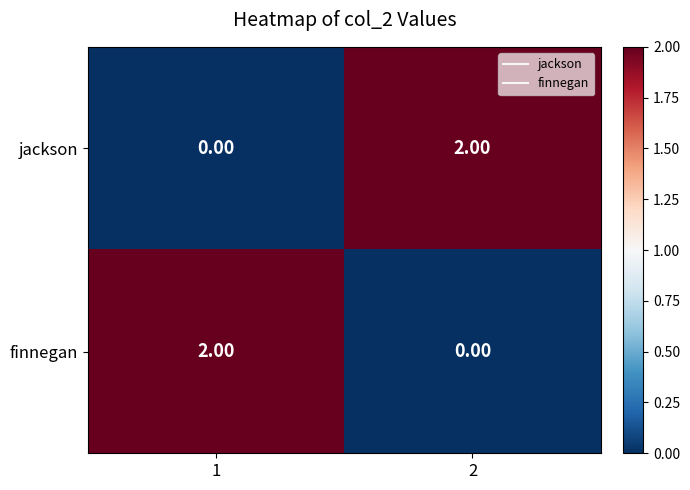

List the labels in order of finnegan value, smallest first.

2, 1